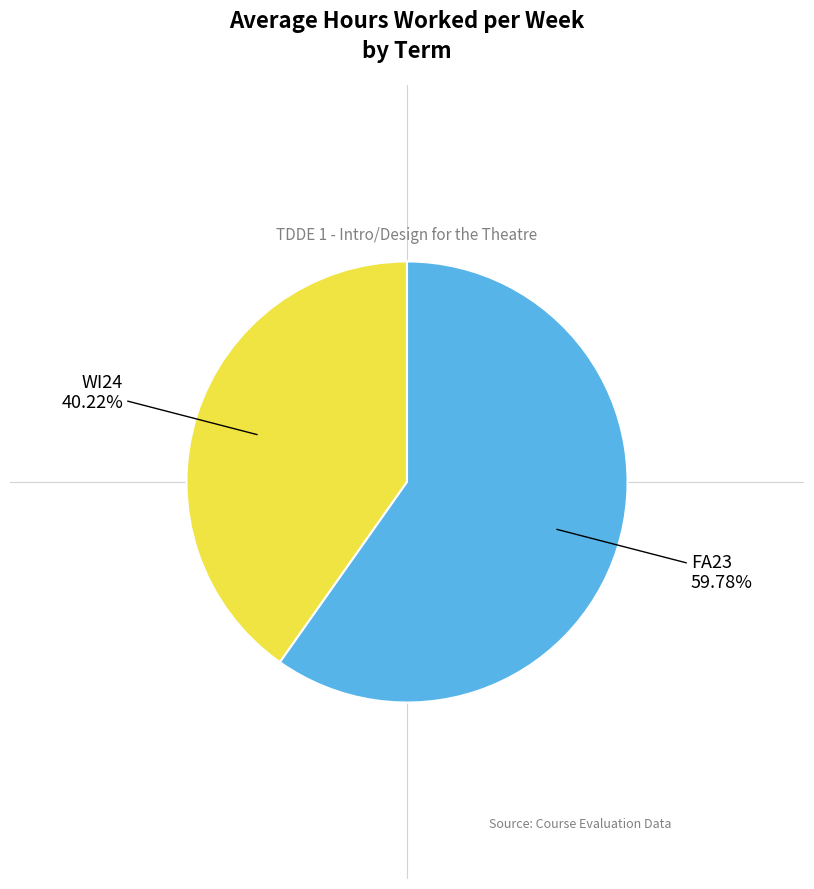

To the nearest percent, what is the average slice percentage?

50%